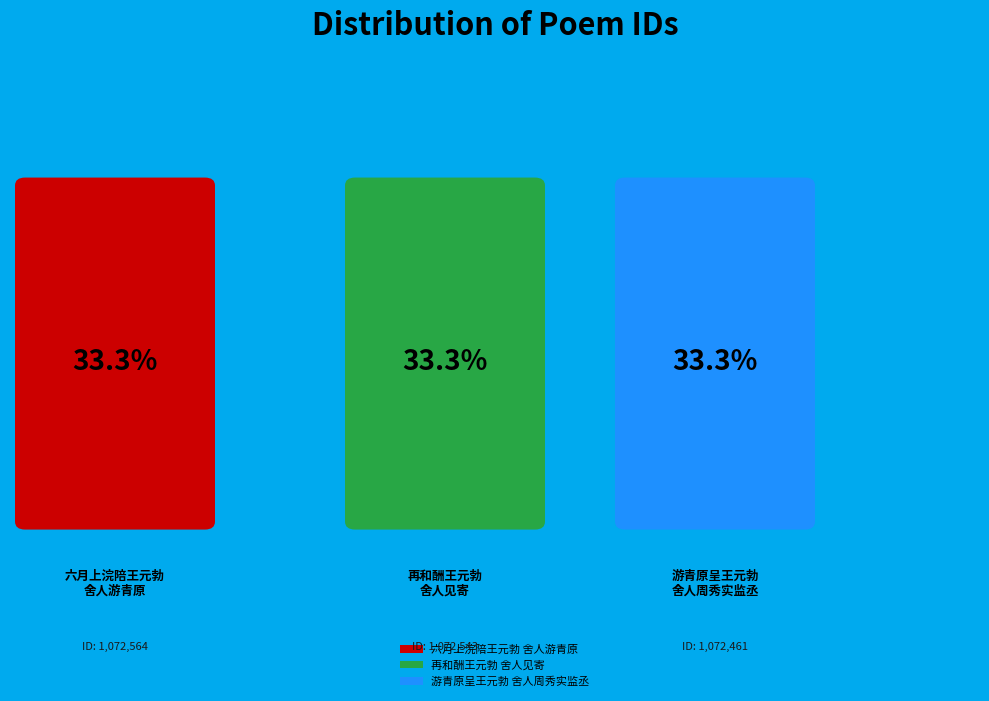

Is there any slice that represents more than half of the pie?

No